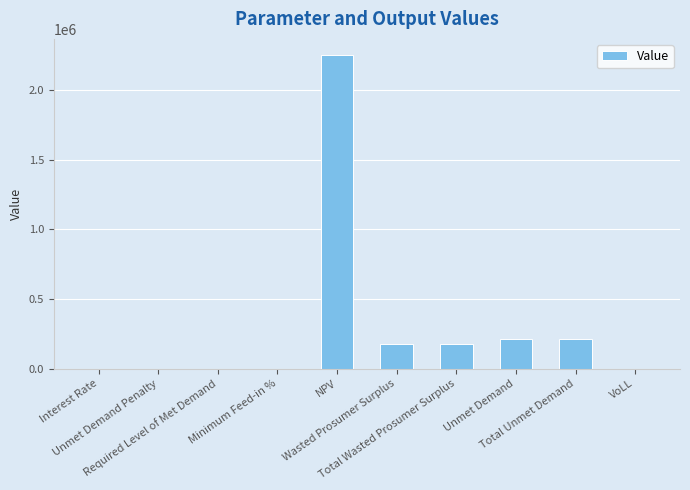

How many categories are shown in the chart?

10